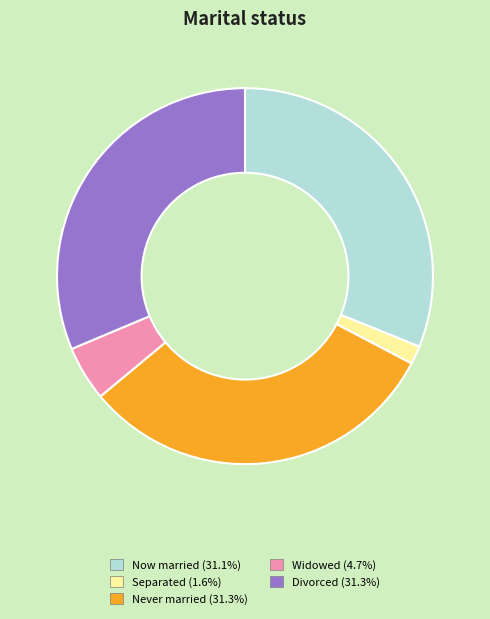

Does any single category account for the majority?

No